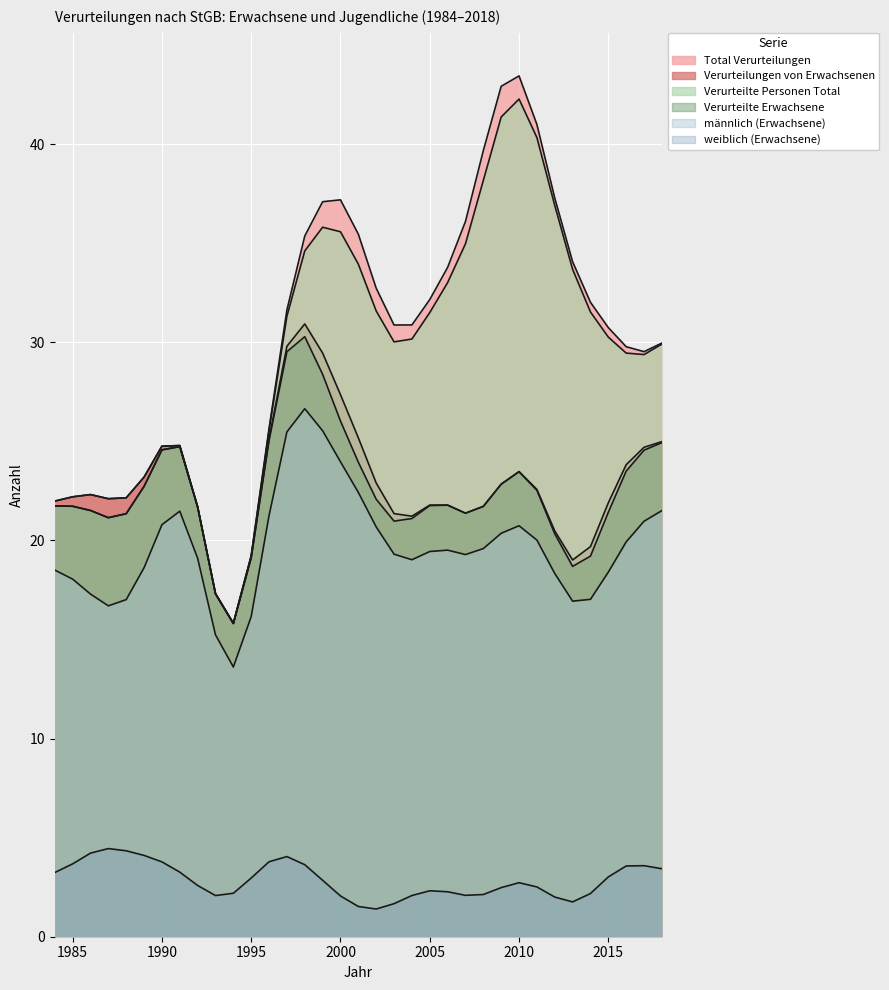

Which series has the largest total across all categories?

Total Verurteilungen